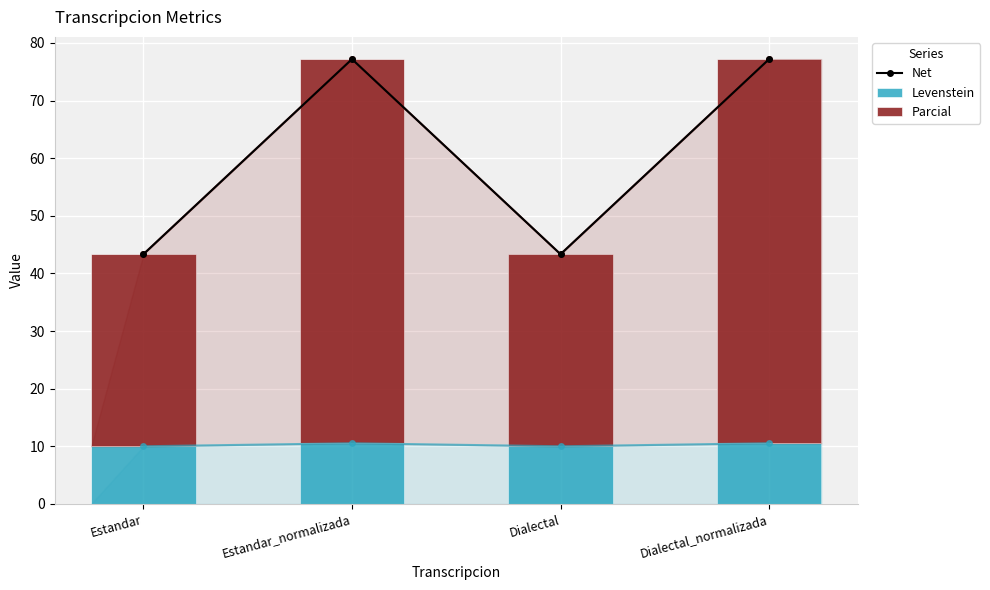

At which category is the sum across all series the highest?

Estandar_normalizada